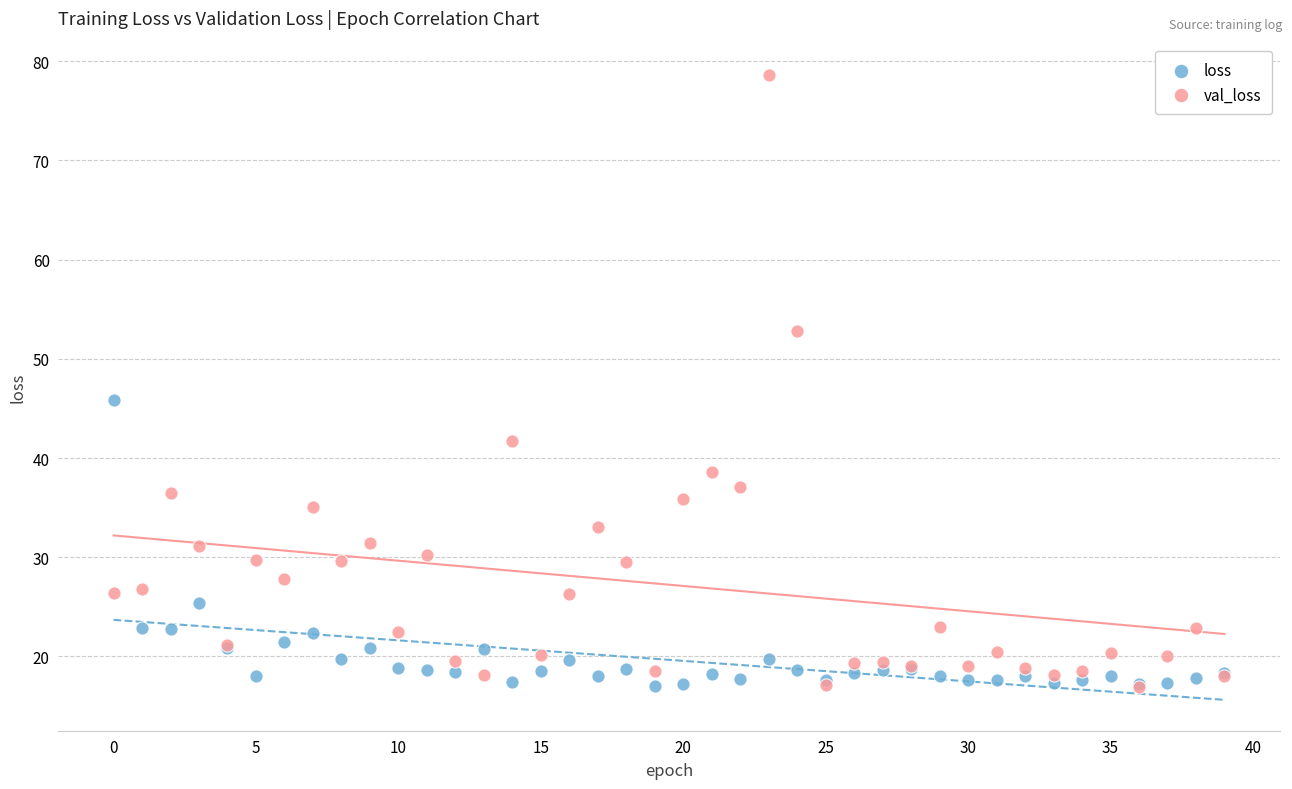

Which series has the largest Y range (max minus min)?

val_loss